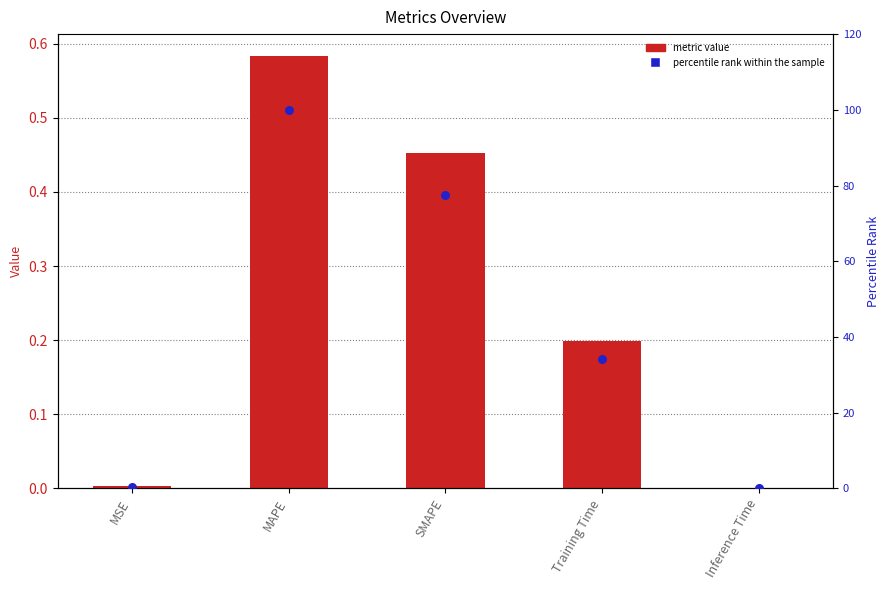

Which series has the largest total across all categories?

percentile rank within the sample